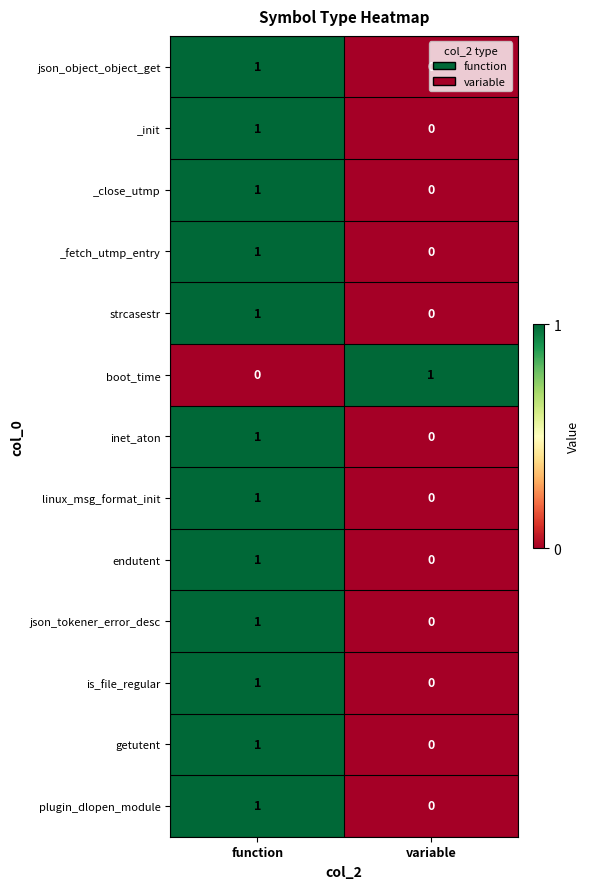

At which label does getutent reach its peak?

function